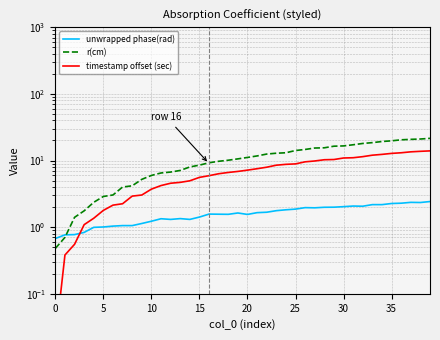

What is the highest value of the unwrapped phase(rad) series?

2.4